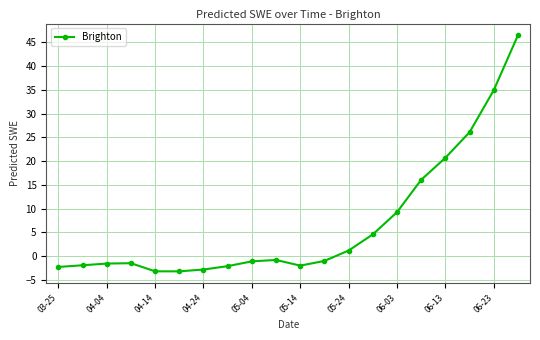

What is the value of the 5th point from the left?

-3.2